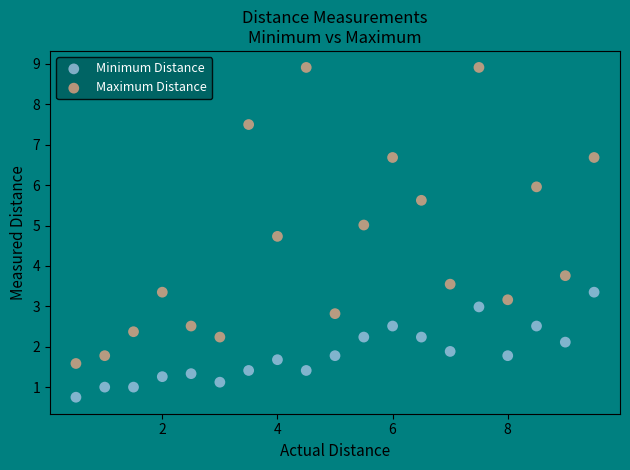

Across all data points, what is the range of Y values (max minus min)?

8.2